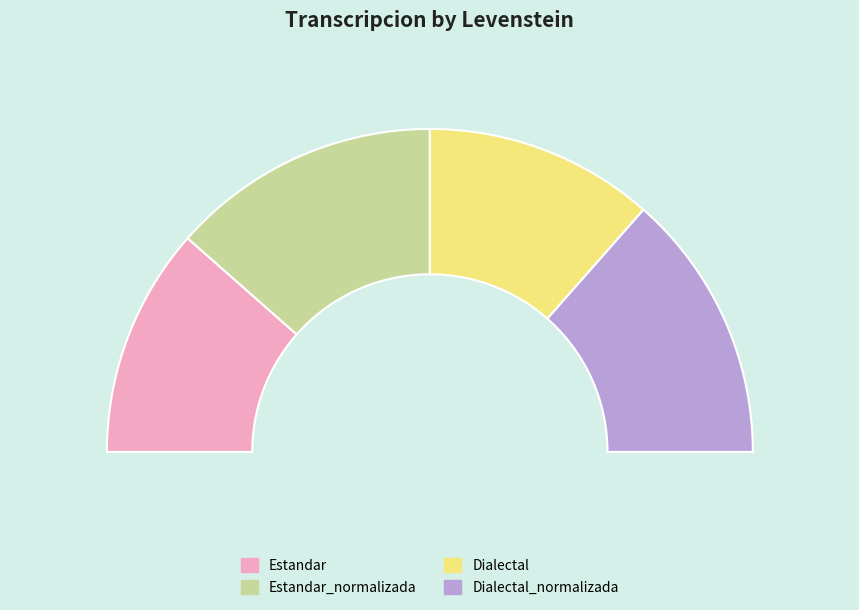

Is it true that Estandar is 23% of the pie?

True